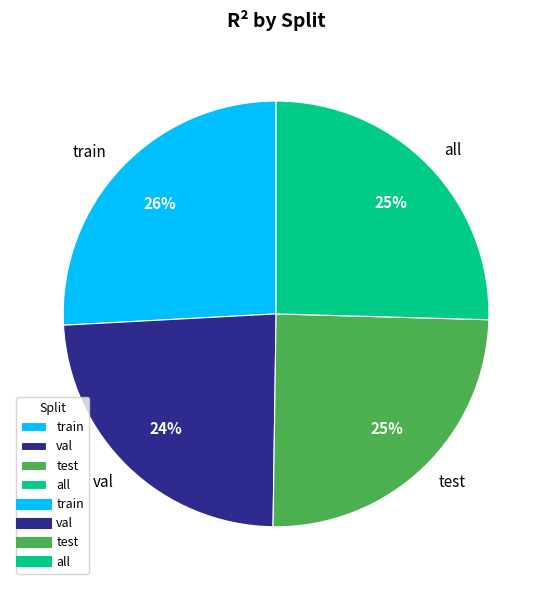

To the nearest percent, what is the average slice percentage?

25%